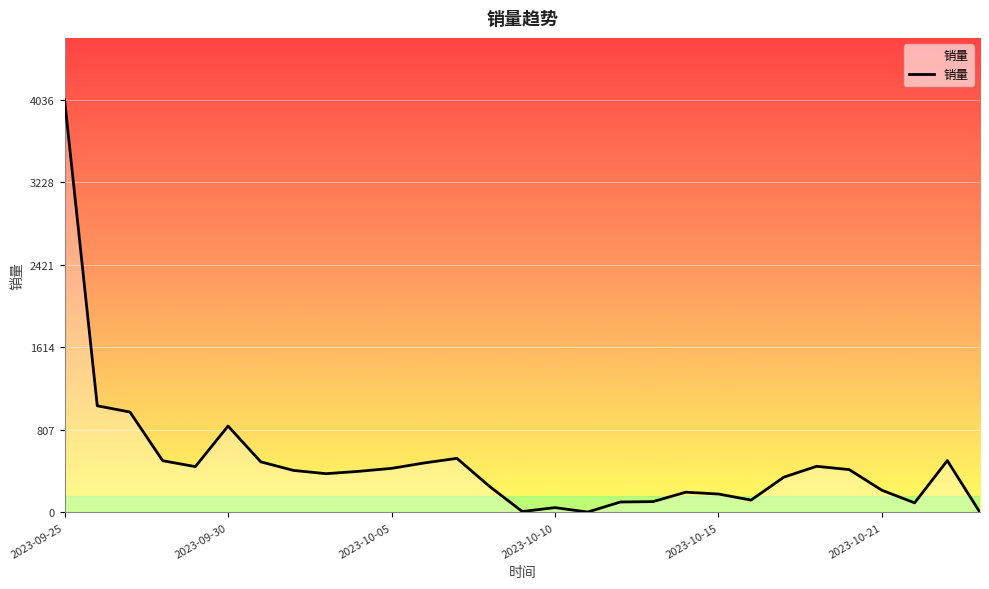

What is the maximum value shown in the chart?

4036